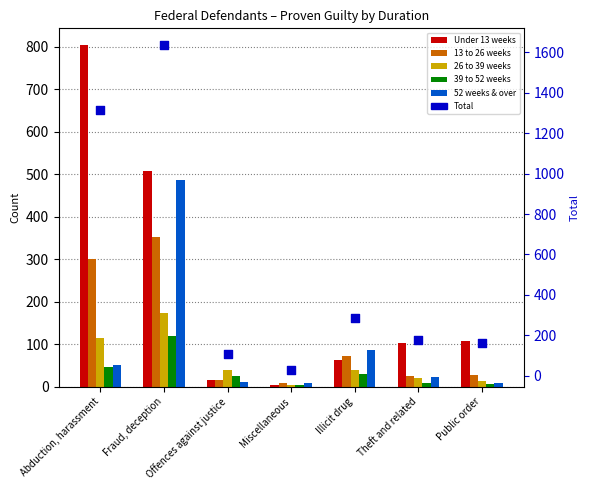

Which series has the largest Y range (max minus min)?

Total